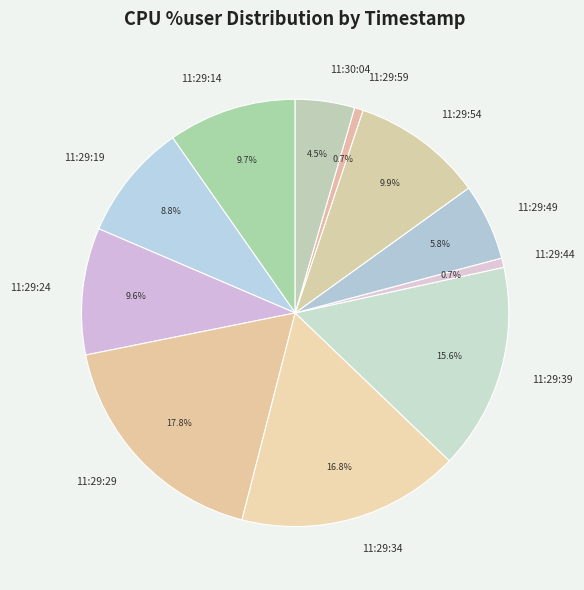

Which slice is the largest?

11:29:29